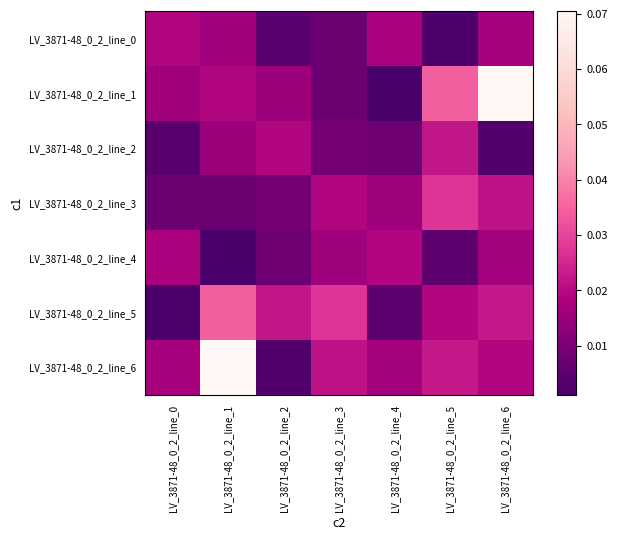

Reading right to left, what are all the values shown in this chart?

LV_3871-48_0_2_line_0: LV_3871-48_0_2_line_6=0.0	LV_3871-48_0_2_line_5=0.0	LV_3871-48_0_2_line_4=0.0	LV_3871-48_0_2_line_3=0.0	LV_3871-48_0_2_line_2=0.0	LV_3871-48_0_2_line_1=0.0	LV_3871-48_0_2_line_0=0.0
LV_3871-48_0_2_line_1: LV_3871-48_0_2_line_6=0.1	LV_3871-48_0_2_line_5=0.0	LV_3871-48_0_2_line_4=0.0	LV_3871-48_0_2_line_3=0.0	LV_3871-48_0_2_line_2=0.0	LV_3871-48_0_2_line_1=0.0	LV_3871-48_0_2_line_0=0.0
LV_3871-48_0_2_line_2: LV_3871-48_0_2_line_6=0.0	LV_3871-48_0_2_line_5=0.0	LV_3871-48_0_2_line_4=0.0	LV_3871-48_0_2_line_3=0.0	LV_3871-48_0_2_line_2=0.0	LV_3871-48_0_2_line_1=0.0	LV_3871-48_0_2_line_0=0.0
LV_3871-48_0_2_line_3: LV_3871-48_0_2_line_6=0.0	LV_3871-48_0_2_line_5=0.0	LV_3871-48_0_2_line_4=0.0	LV_3871-48_0_2_line_3=0.0	LV_3871-48_0_2_line_2=0.0	LV_3871-48_0_2_line_1=0.0	LV_3871-48_0_2_line_0=0.0
LV_3871-48_0_2_line_4: LV_3871-48_0_2_line_6=0.0	LV_3871-48_0_2_line_5=0.0	LV_3871-48_0_2_line_4=0.0	LV_3871-48_0_2_line_3=0.0	LV_3871-48_0_2_line_2=0.0	LV_3871-48_0_2_line_1=0.0	LV_3871-48_0_2_line_0=0.0
LV_3871-48_0_2_line_5: LV_3871-48_0_2_line_6=0.0	LV_3871-48_0_2_line_5=0.0	LV_3871-48_0_2_line_4=0.0	LV_3871-48_0_2_line_3=0.0	LV_3871-48_0_2_line_2=0.0	LV_3871-48_0_2_line_1=0.0	LV_3871-48_0_2_line_0=0.0
LV_3871-48_0_2_line_6: LV_3871-48_0_2_line_6=0.0	LV_3871-48_0_2_line_5=0.0	LV_3871-48_0_2_line_4=0.0	LV_3871-48_0_2_line_3=0.0	LV_3871-48_0_2_line_2=0.0	LV_3871-48_0_2_line_1=0.1	LV_3871-48_0_2_line_0=0.0